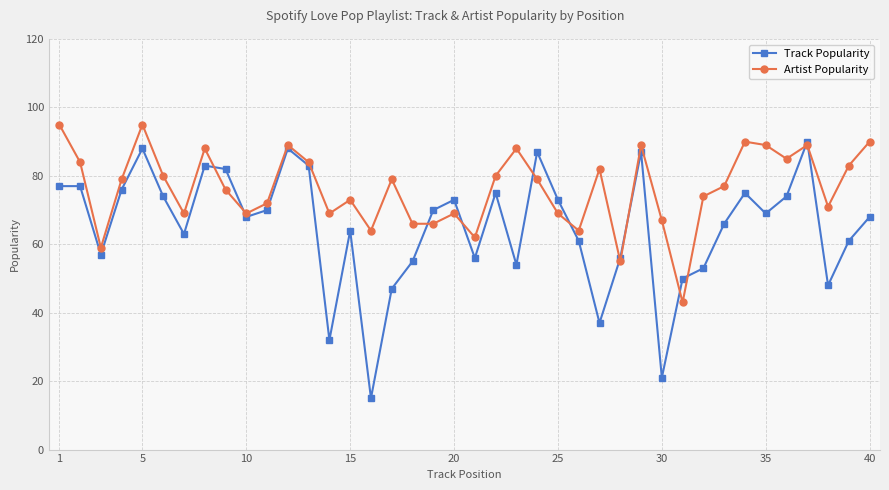

Which series has the widest spread of values?

Track Popularity